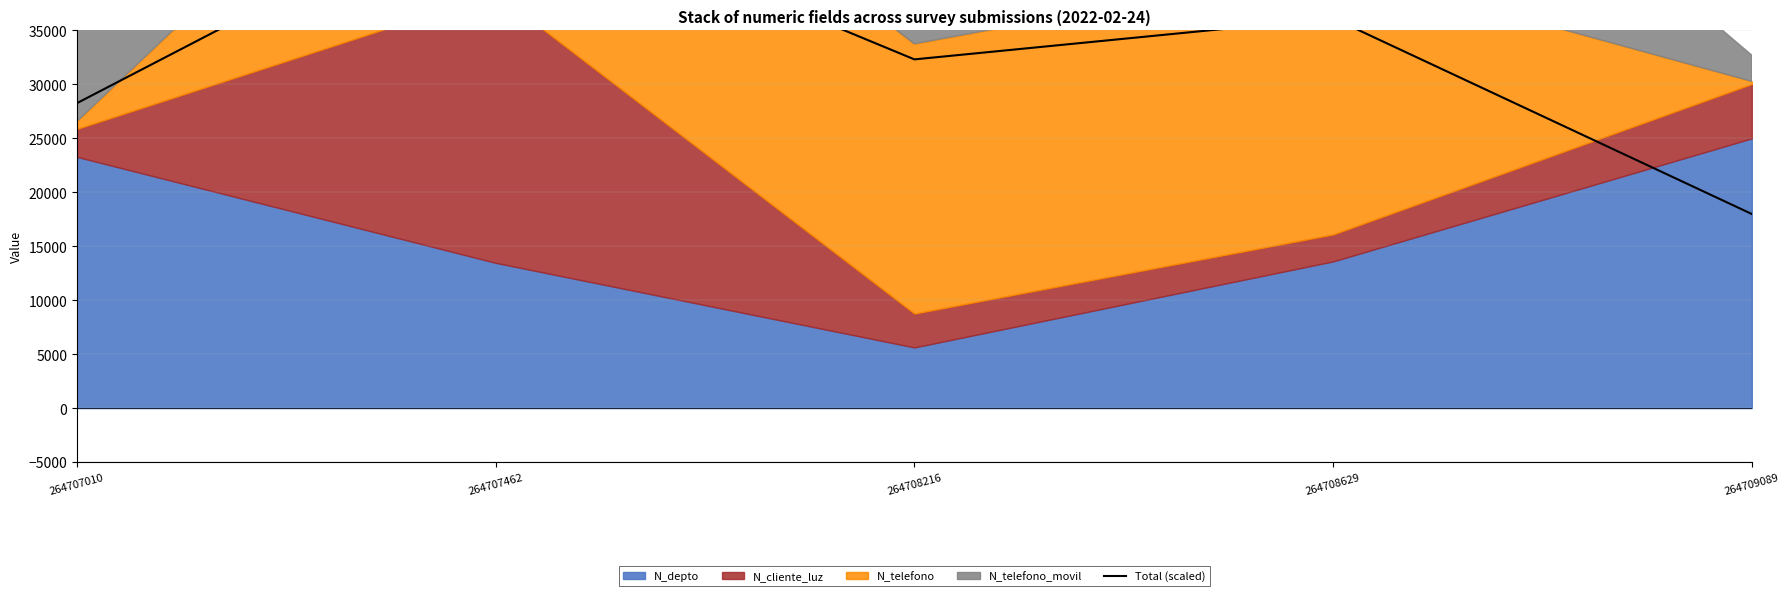

Is it true that the value at 264708629 is 36139.3?

True